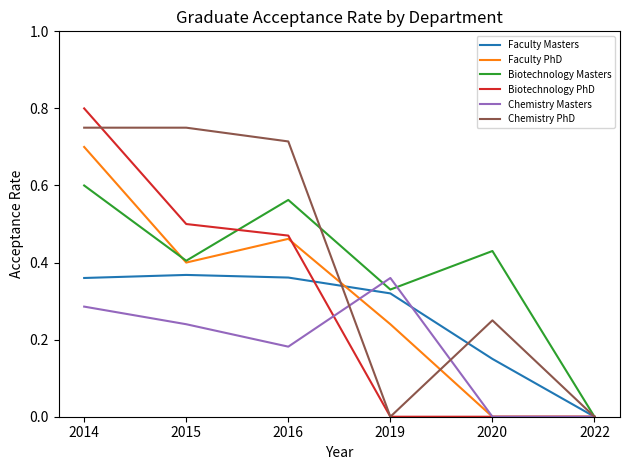

True or false: Faculty Masters has more than 0 interior local peaks.

True